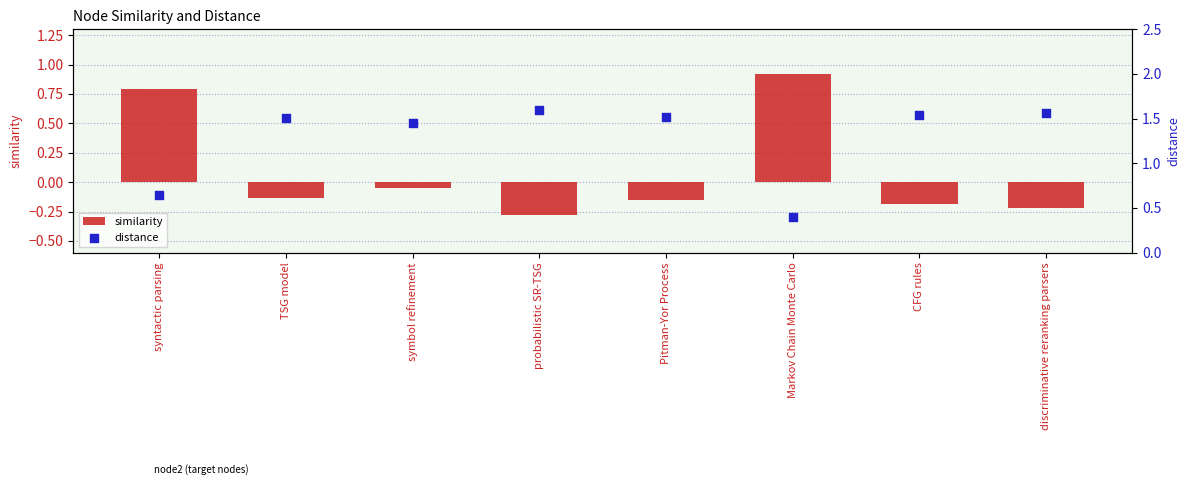

Which series contains the lowest Y value?

similarity